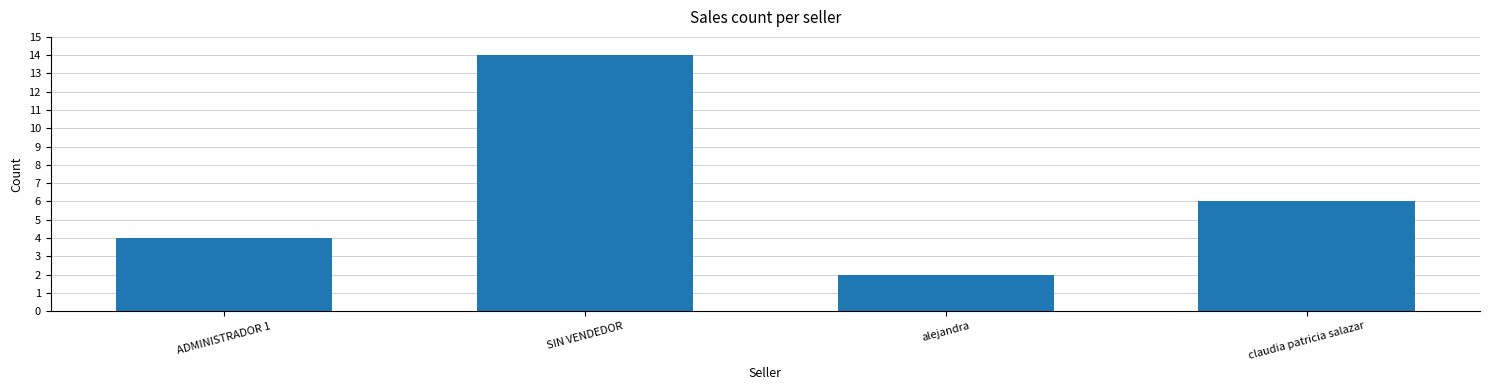

Read the value at SIN VENDEDOR.

14